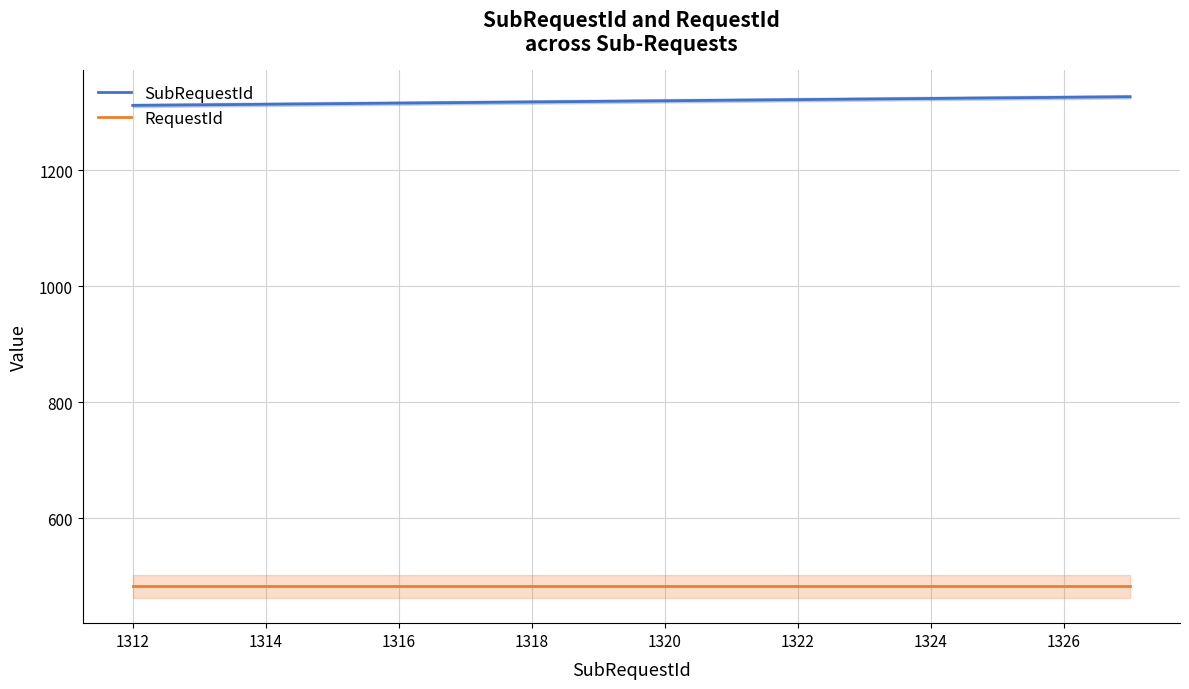

True or false: SubRequestId and RequestId intersect in this chart.

False